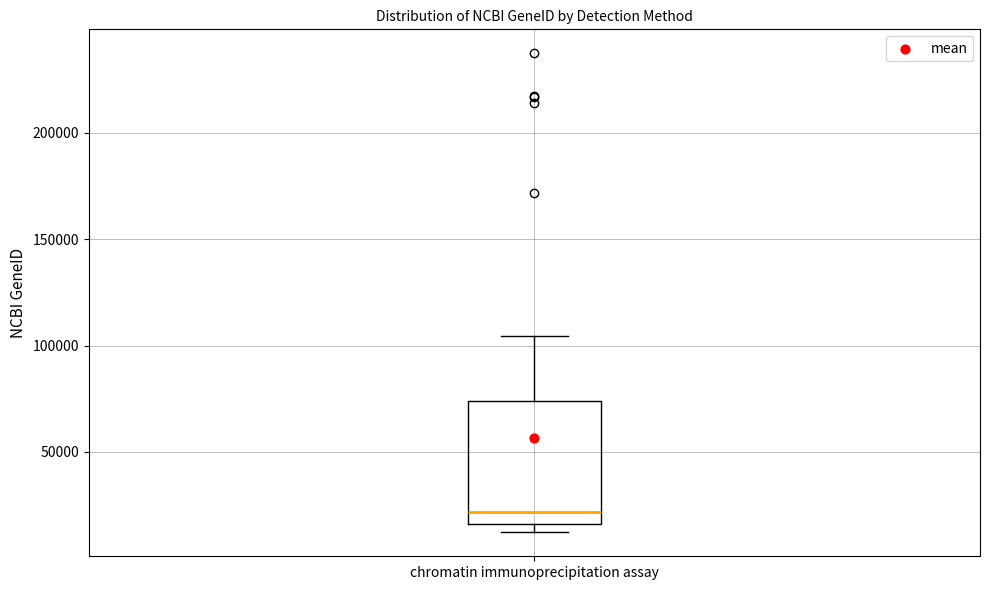

Read this box plot against the y-axis: the position of the median line, the range covered by the box, and the ends of both whiskers. The values are not printed on the chart, so give them approximately, as read against the axis.

median 20000, box 15000 to 75000, whiskers 10000 to 105000